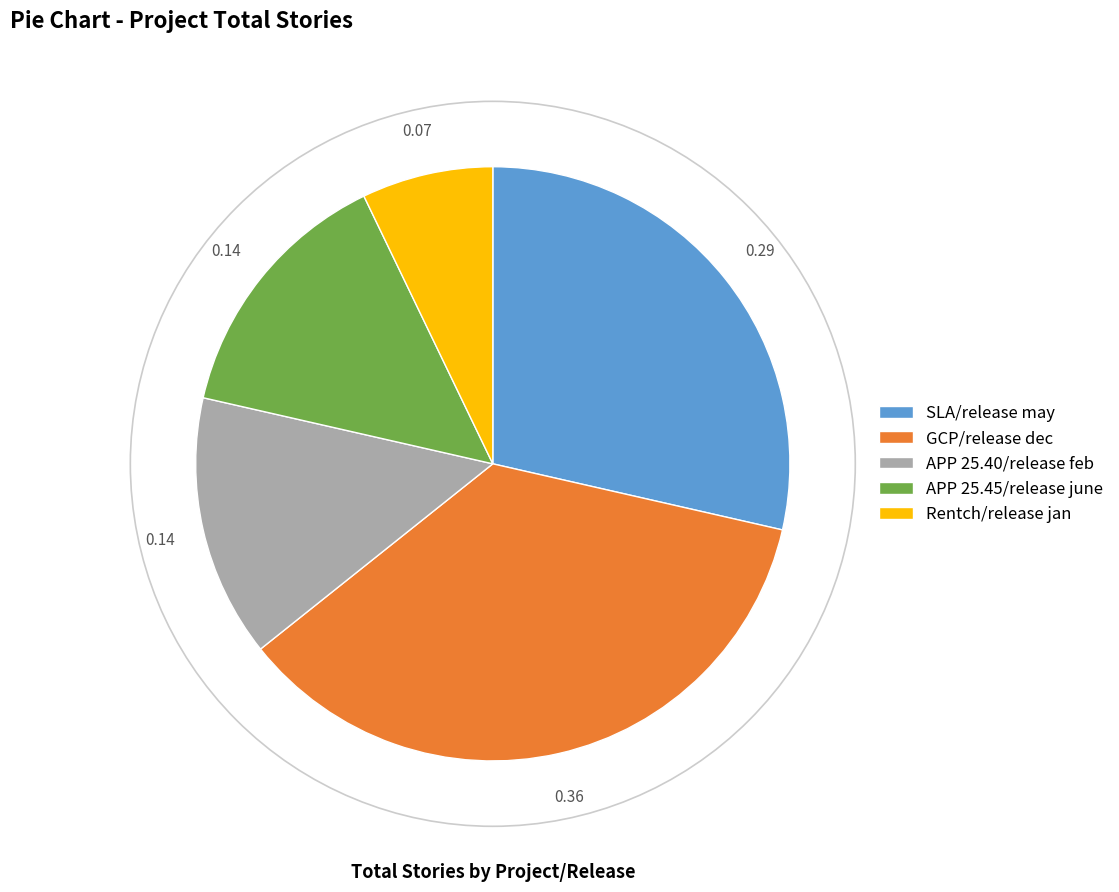

Is there any slice that represents more than half of the pie?

No